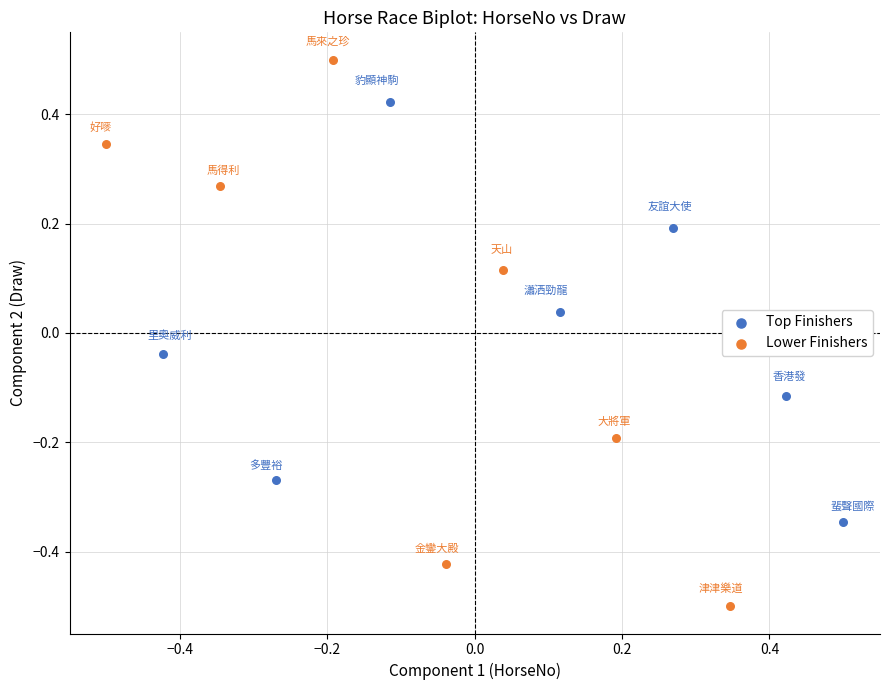

What are all the series names shown in the legend?

Top Finishers, Lower Finishers